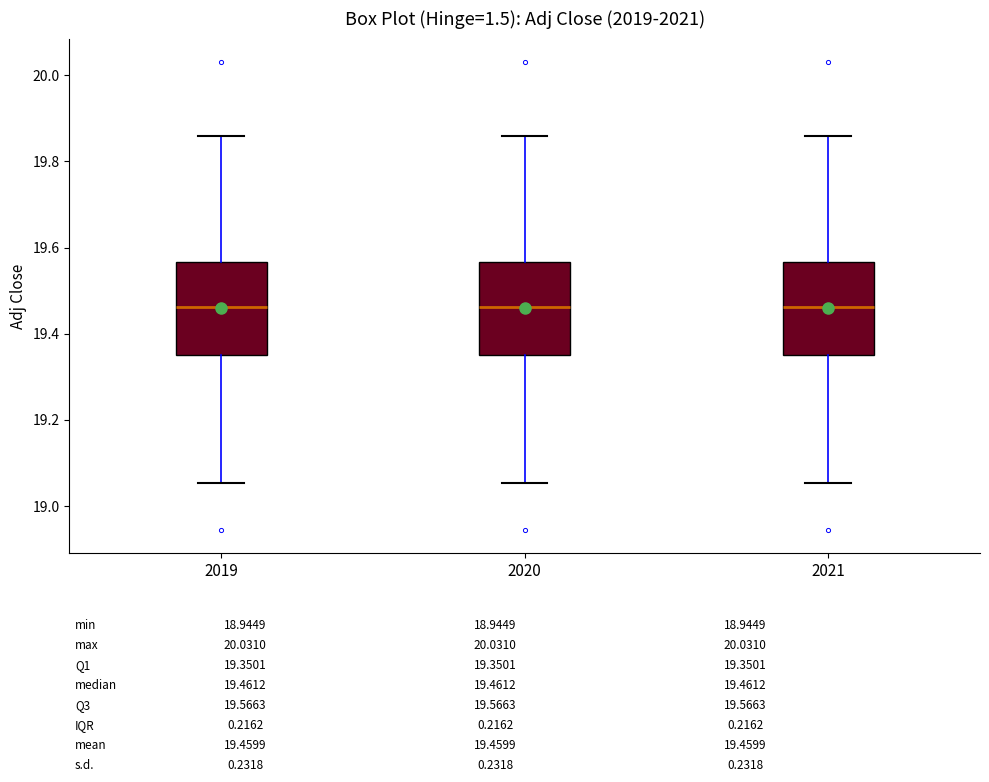

Reading left to right, read every box against the y-axis: the position of its median line, the range the box covers, and the ends of its whiskers. The values are not printed on the chart, so give them approximately, as read against the axis.

2019: median 19.46, box 19.36 to 19.56, whiskers 19.06 to 19.86
2020: median 19.46, box 19.36 to 19.56, whiskers 19.06 to 19.86
2021: median 19.46, box 19.36 to 19.56, whiskers 19.06 to 19.86